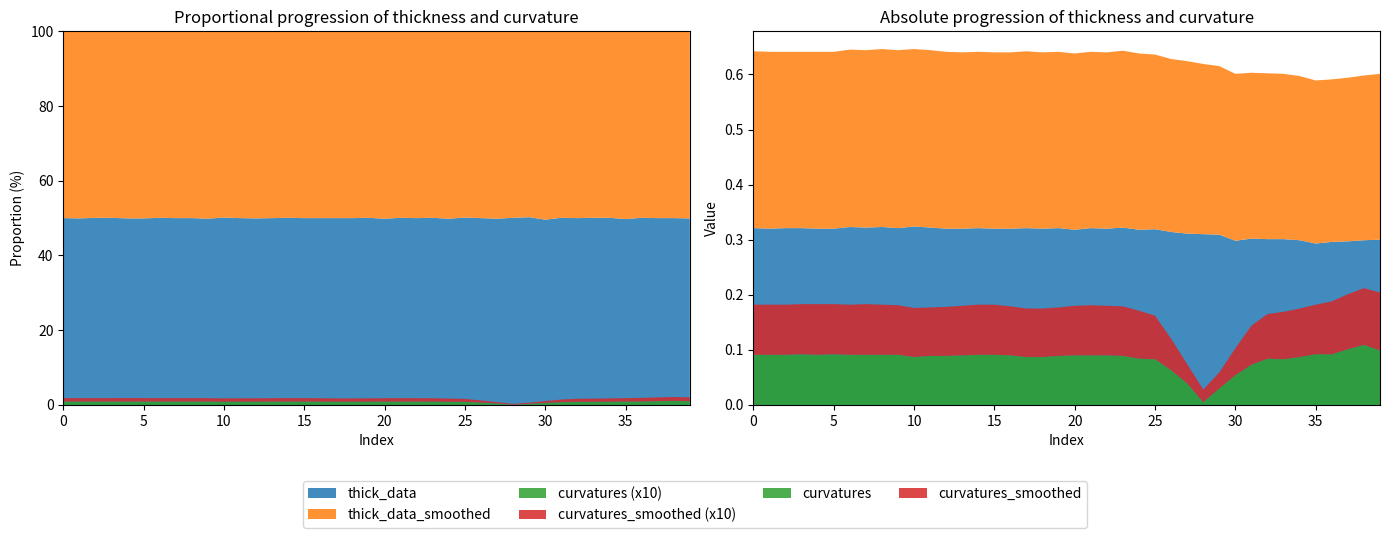

Reading right to left, extract all data points from this chart.

thick_data: 0.3	0.3	0.3	0.3	0.3	0.3	0.3	0.3	0.3	0.3	0.3	0.3	0.3	0.3	0.3	0.3	0.3	0.3	0.3	0.3	0.3	0.3	0.3	0.3	0.3	0.3	0.3	0.3	0.3	0.3	0.3	0.3	0.3	0.3	0.3	0.3	0.3	0.3	0.3	0.3
thick_data_smoothed: 0.3	0.3	0.3	0.3	0.3	0.3	0.3	0.3	0.3	0.3	0.3	0.3	0.3	0.3	0.3	0.3	0.3	0.3	0.3	0.3	0.3	0.3	0.3	0.3	0.3	0.3	0.3	0.3	0.3	0.3	0.3	0.3	0.3	0.3	0.3	0.3	0.3	0.3	0.3	0.3
curvatures: 0.1	0.1	0.1	0.1	0.1	0.1	0.1	0.1	0.1	0.1	0.0	0.0	0.0	0.1	0.1	0.1	0.1	0.1	0.1	0.1	0.1	0.1	0.1	0.1	0.1	0.1	0.1	0.1	0.1	0.1	0.1	0.1	0.1	0.1	0.1	0.1	0.1	0.1	0.1	0.1
curvatures_smoothed: 0.1	0.1	0.1	0.1	0.1	0.1	0.1	0.1	0.1	0.0	0.0	0.0	0.0	0.1	0.1	0.1	0.1	0.1	0.1	0.1	0.1	0.1	0.1	0.1	0.1	0.1	0.1	0.1	0.1	0.1	0.1	0.1	0.1	0.1	0.1	0.1	0.1	0.1	0.1	0.1